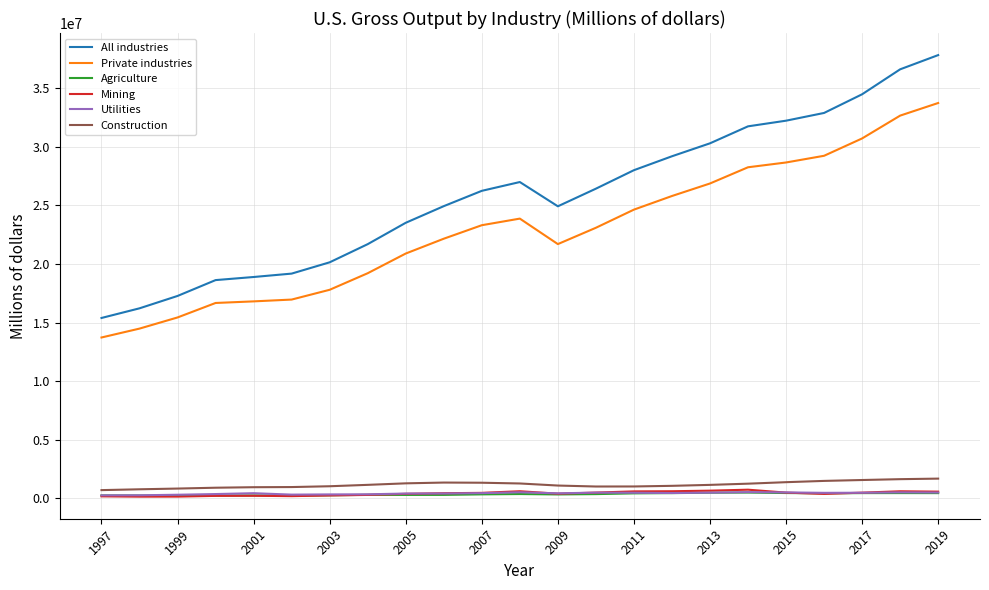

What is the maximum value shown in the chart?

37816984